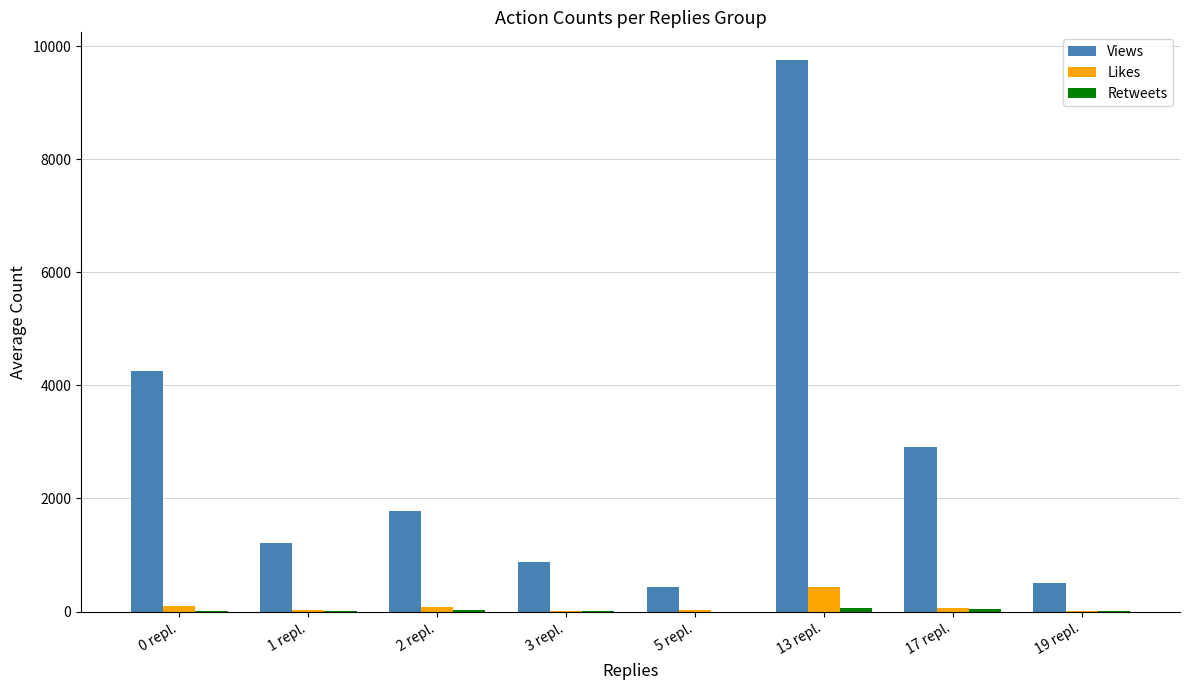

What is the sum of all Likes values?

761